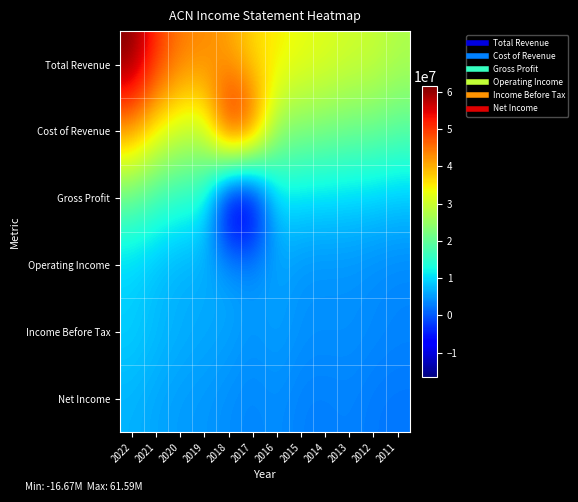

At 2018, list the series in order from largest to smallest.

Cost of Revenue, Total Revenue, Operating Income, Income Before Tax, Net Income, Gross Profit